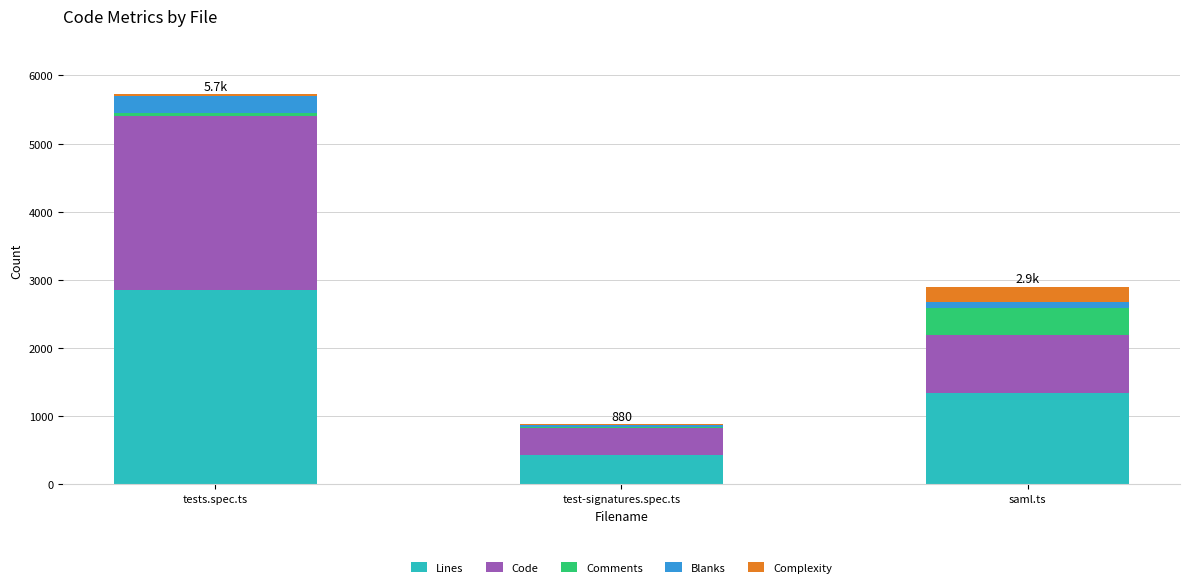

At which category is the sum across all series the highest?

tests.spec.ts